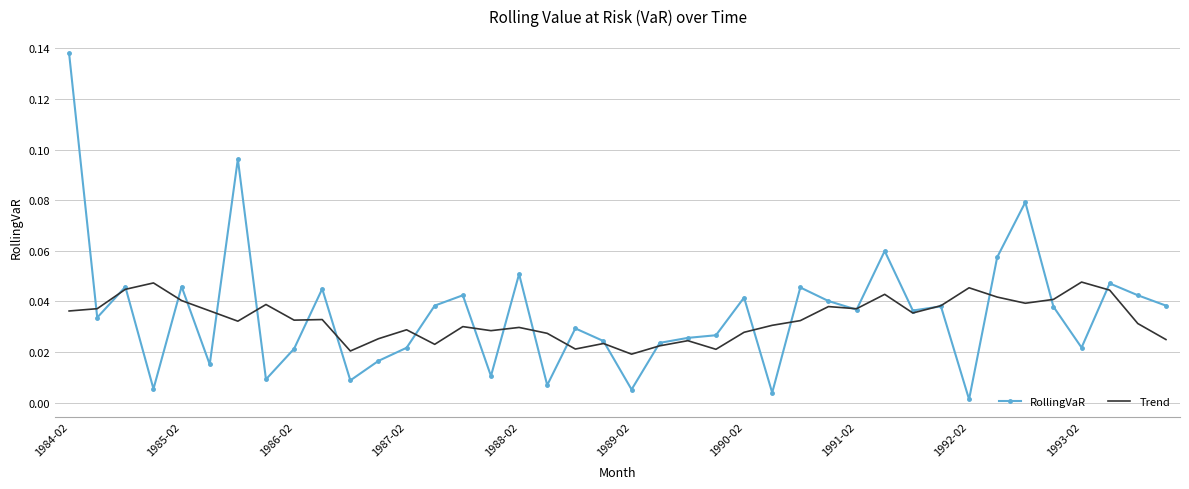

List the series in order of their peak value, lowest first.

Trend, RollingVaR